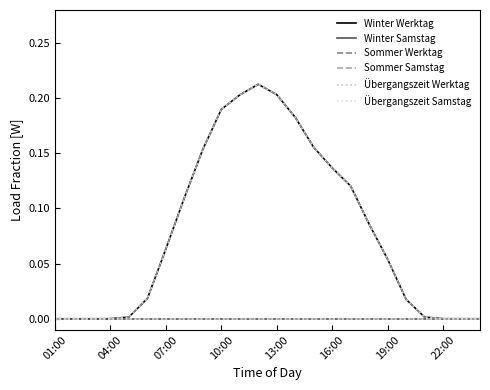

Which series has the largest total across all categories?

Winter Werktag